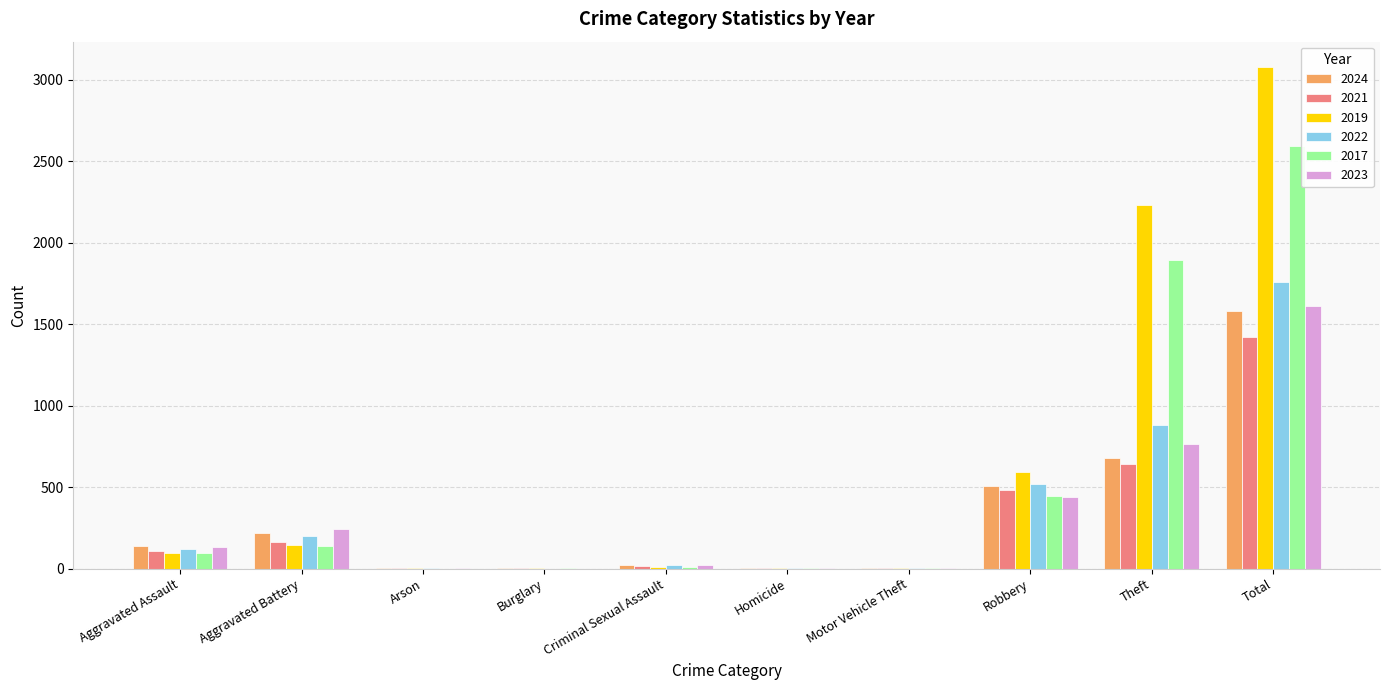

What is the difference between the 2017 values at Homicide and Burglary?

1